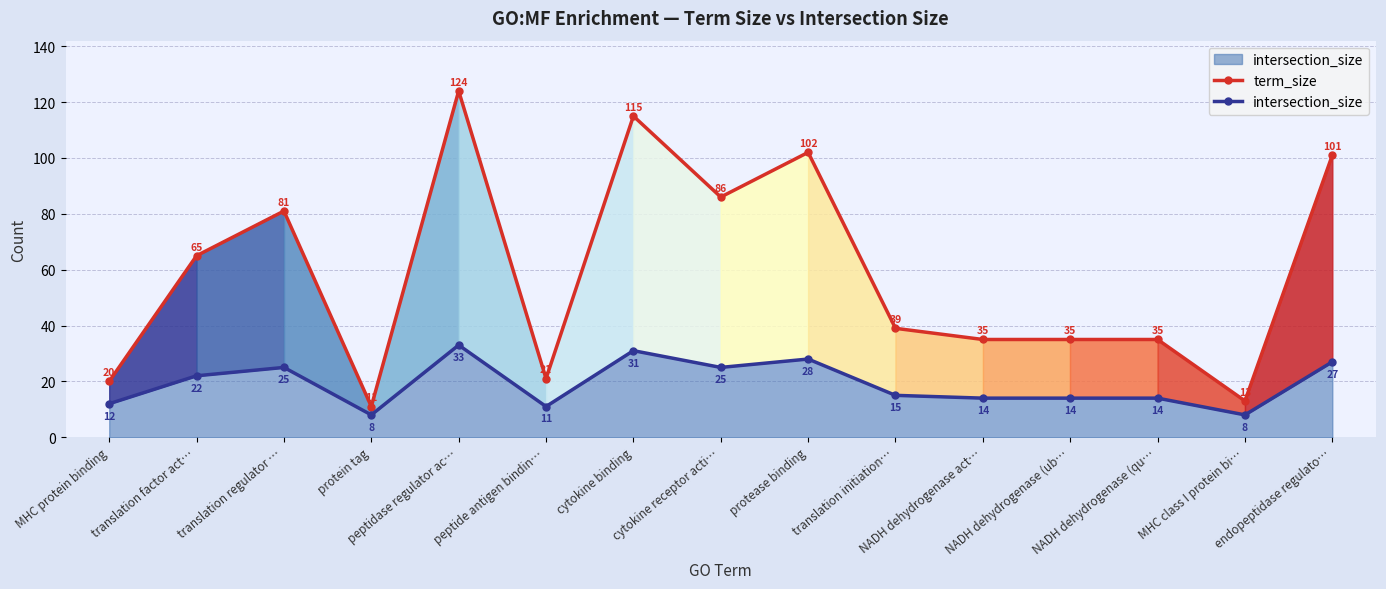

What is the difference between the second highest and second lowest values in the intersection_size series?

23